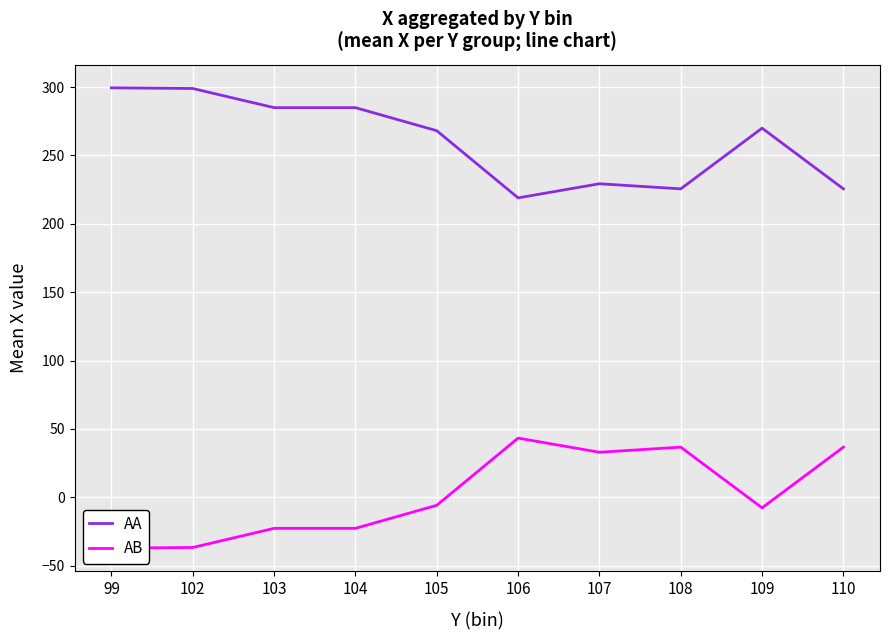

What is the difference between the maximum and minimum values in the AB series?

80.5